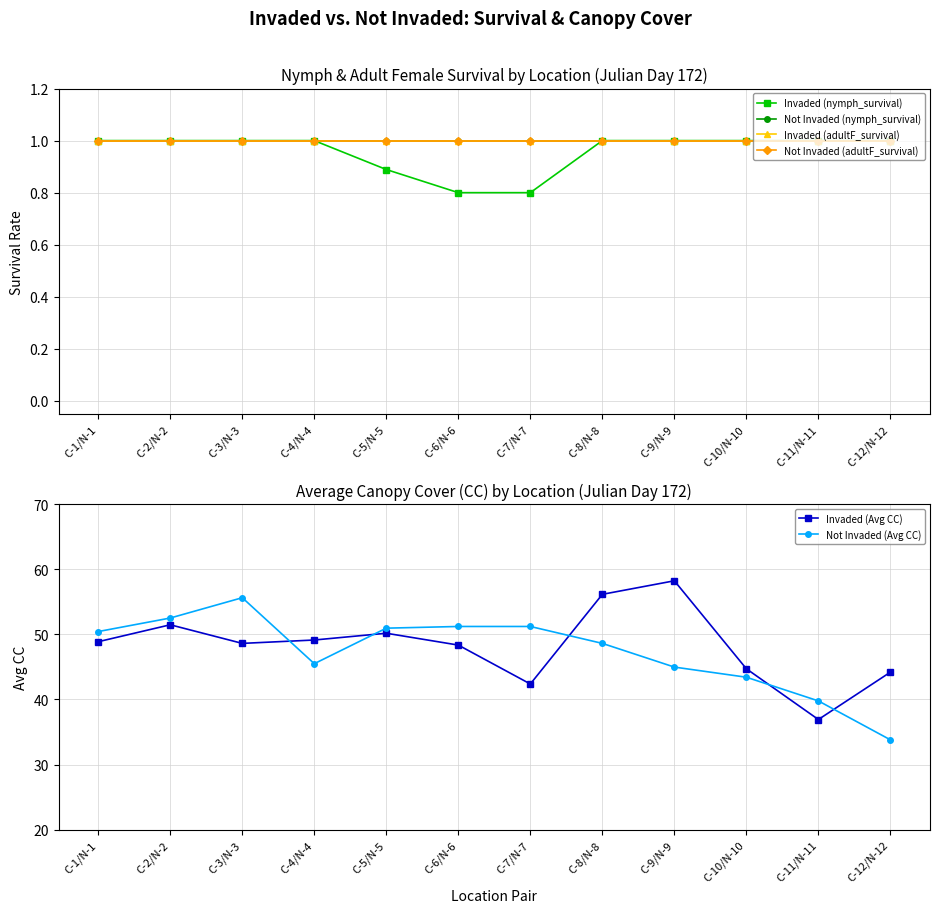

Which series has the largest range (max minus min)?

Not Invaded (Avg CC)